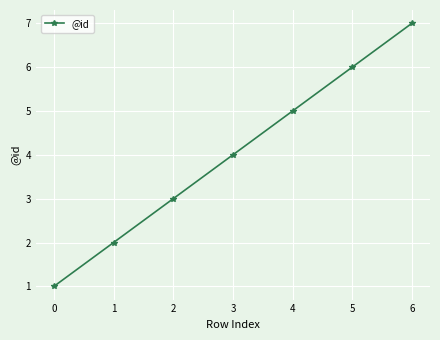

How many lines are shown in the chart?

1